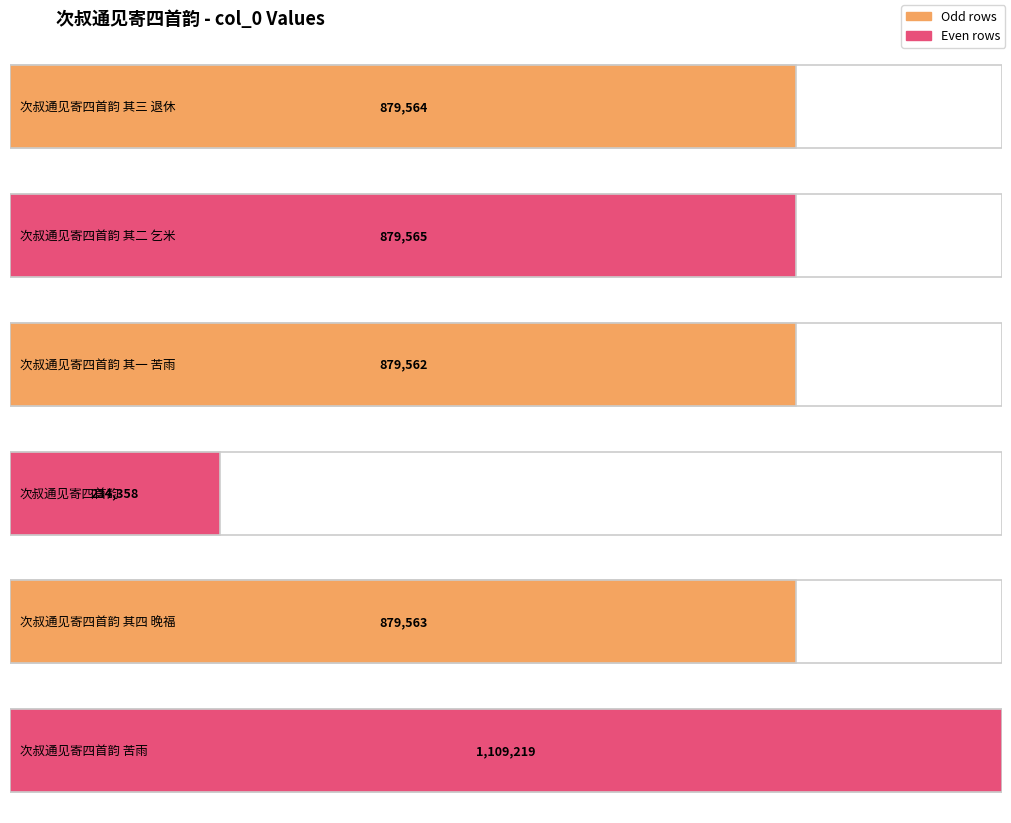

Reading left to right, transcribe all the data shown in this chart.

次叔通见寄四首韵 其三 退休=879564	次叔通见寄四首韵 其二 乞米=879565	次叔通见寄四首韵 其一 苦雨=879562	次叔通见寄四首韵=234358	次叔通见寄四首韵 其四 晚福=879563	次叔通见寄四首韵 苦雨=1109219